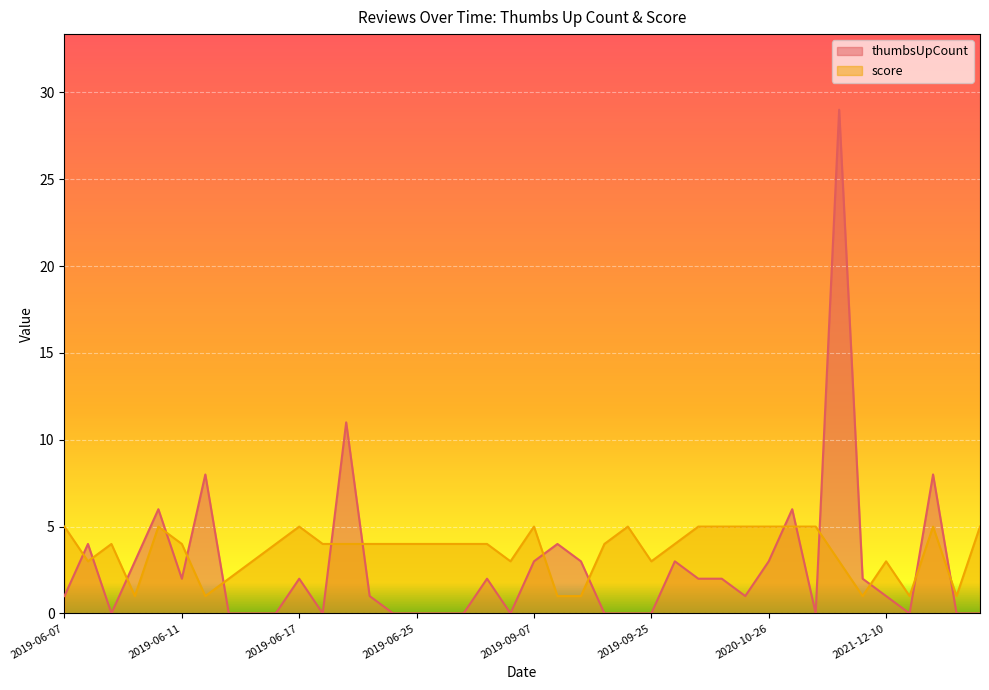

What is the difference between the maximum and minimum values in the thumbsUpCount series?

29